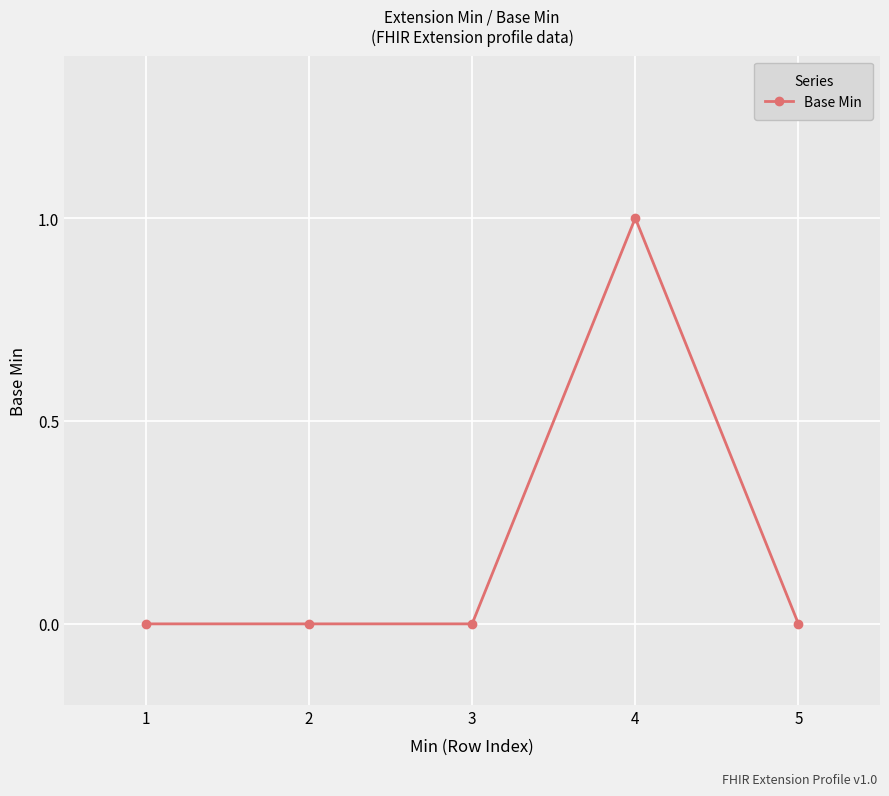

Is this an area chart (filled region under the line)?

No